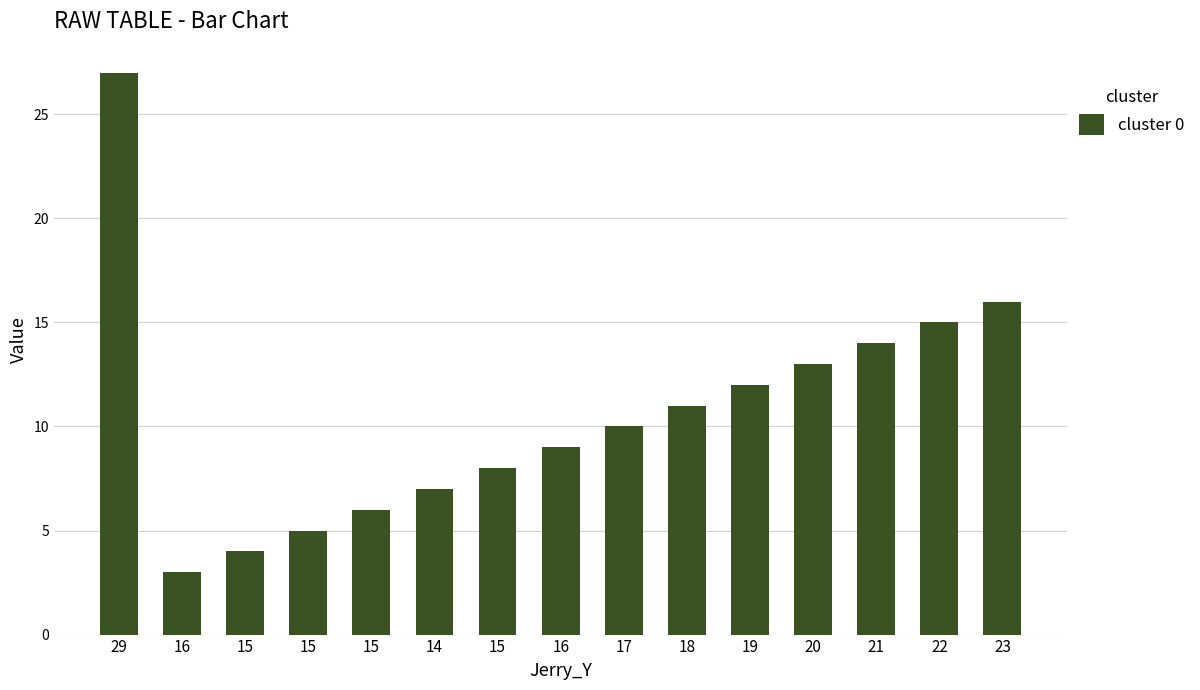

Reading left to right, transcribe all the data shown in this chart.

29=27	16=3	15=4	15=5	15=6	14=7	15=8	16=9	17=10	18=11	19=12	20=13	21=14	22=15	23=16